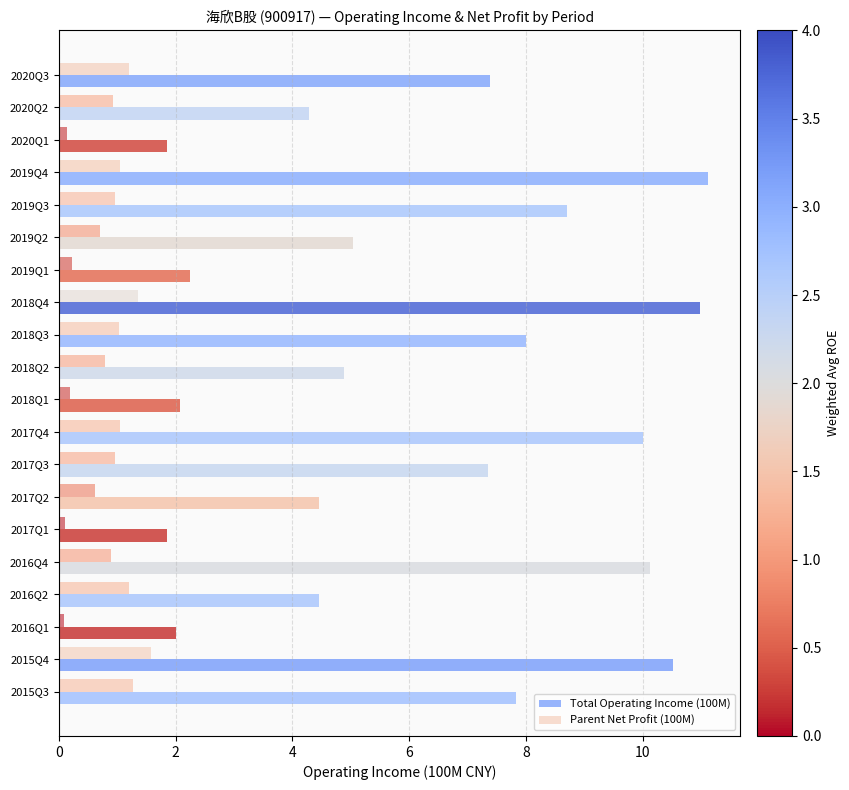

How many values in the Total Operating Income (100M) series are below 7?

10